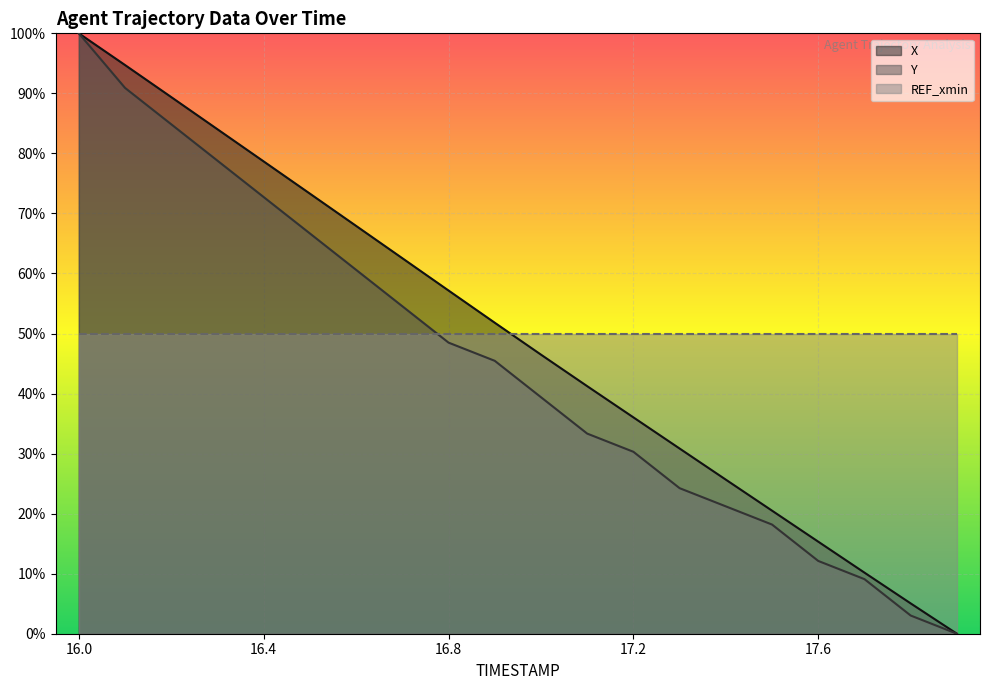

Is it true that X equals 32.9 at 16.5?

False